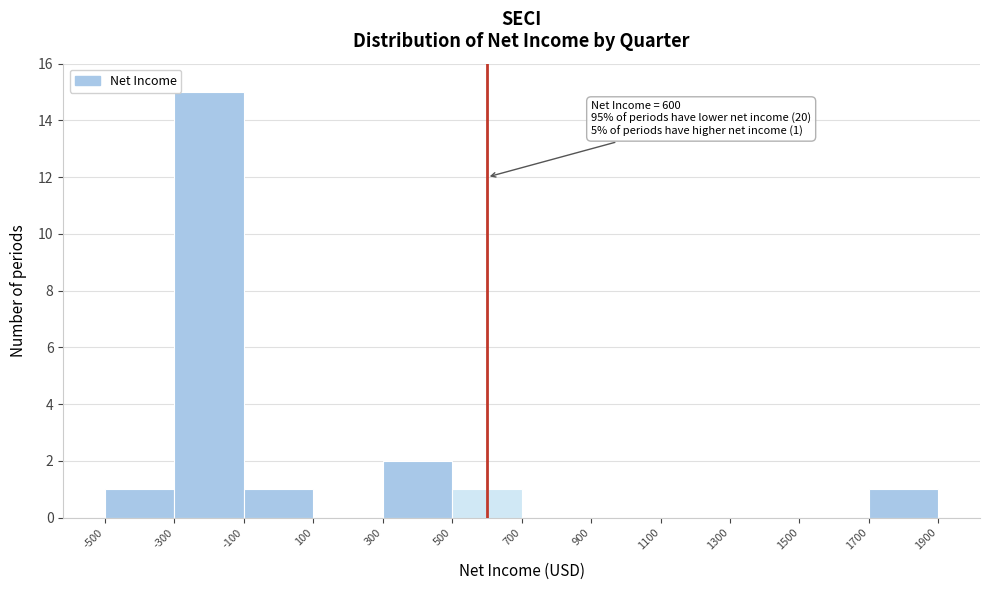

Which range on the x-axis has the tallest bar?

-300 to -100